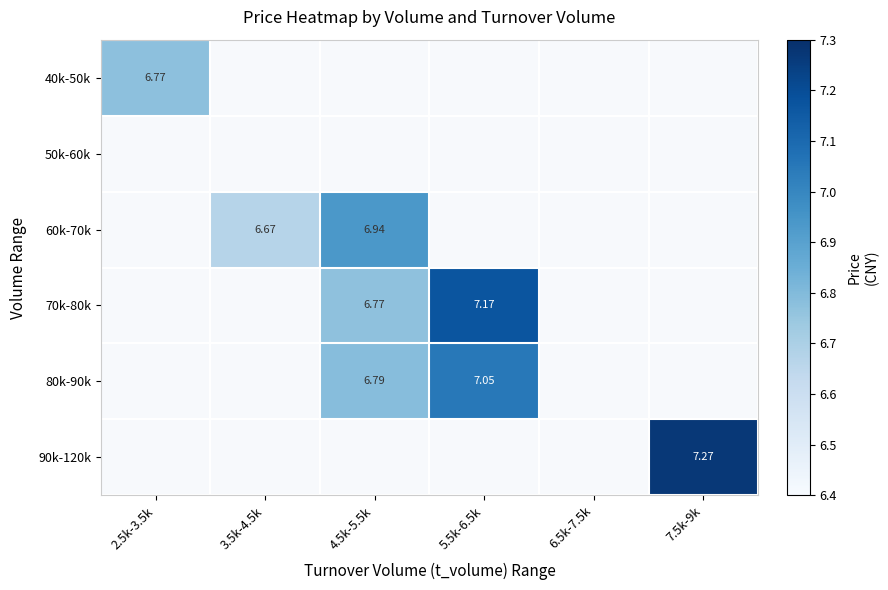

The value of 60k-70k at 4.5k-5.5k is 6.9. True or false?

True